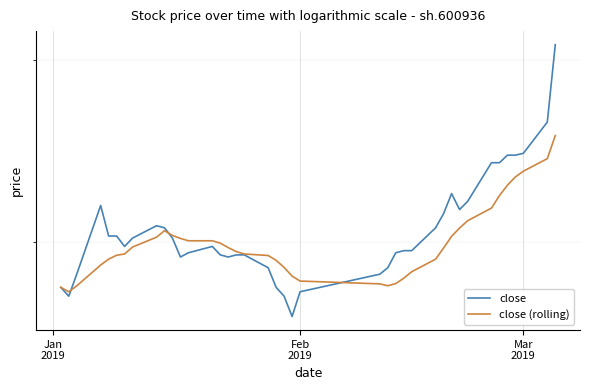

Is the value of close at Feb
2019 greater than the value of close (rolling) at 34?

No